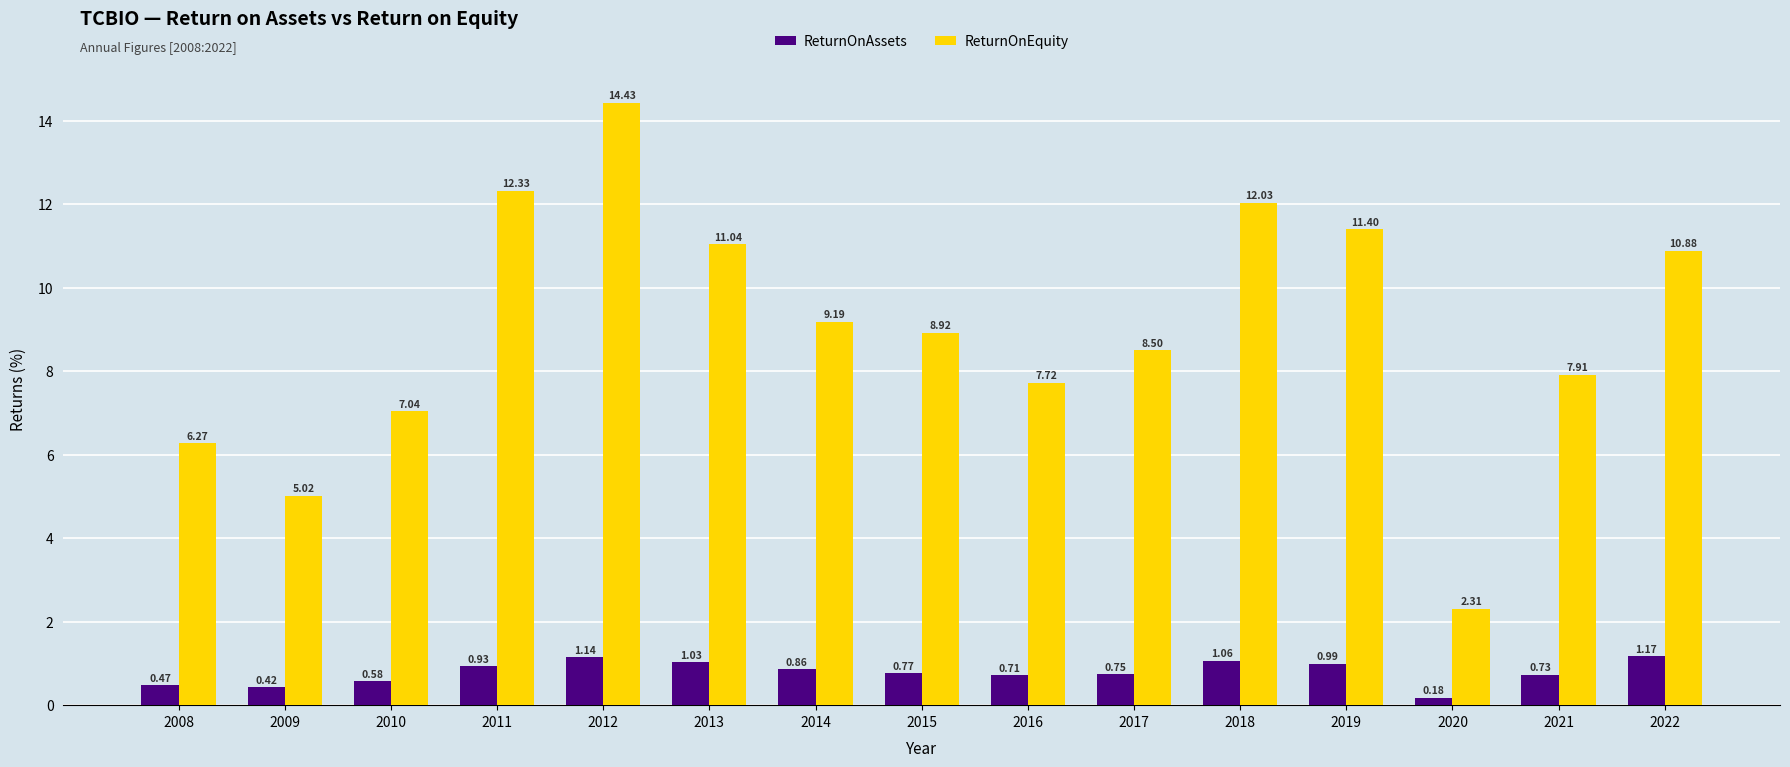

How many bars are there in each group?

2